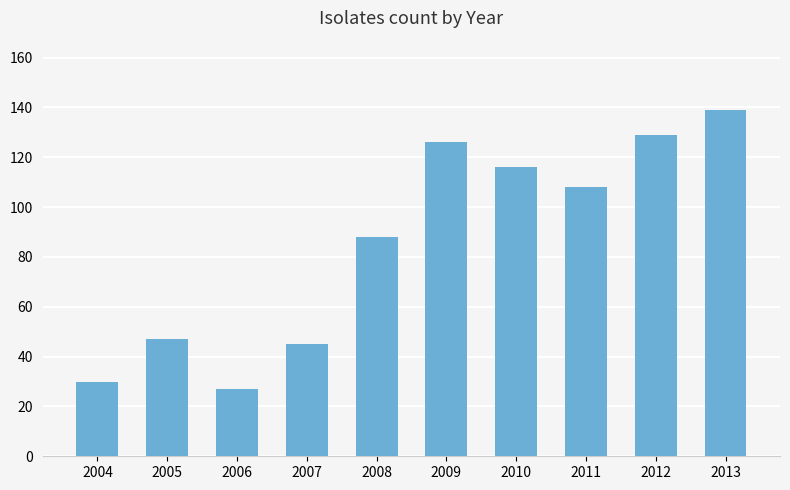

Count the number of data series in this chart.

1